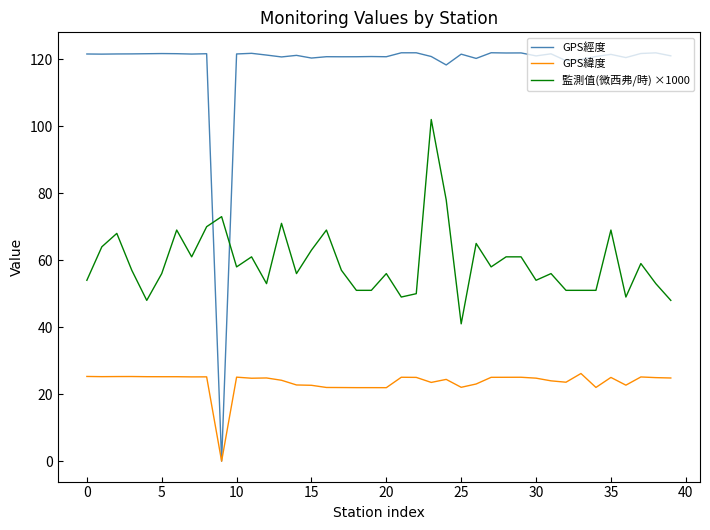

Rank the series by their maximum value, from lowest to highest.

GPS緯度, 監測值(微西弗/時) ×1000, GPS經度